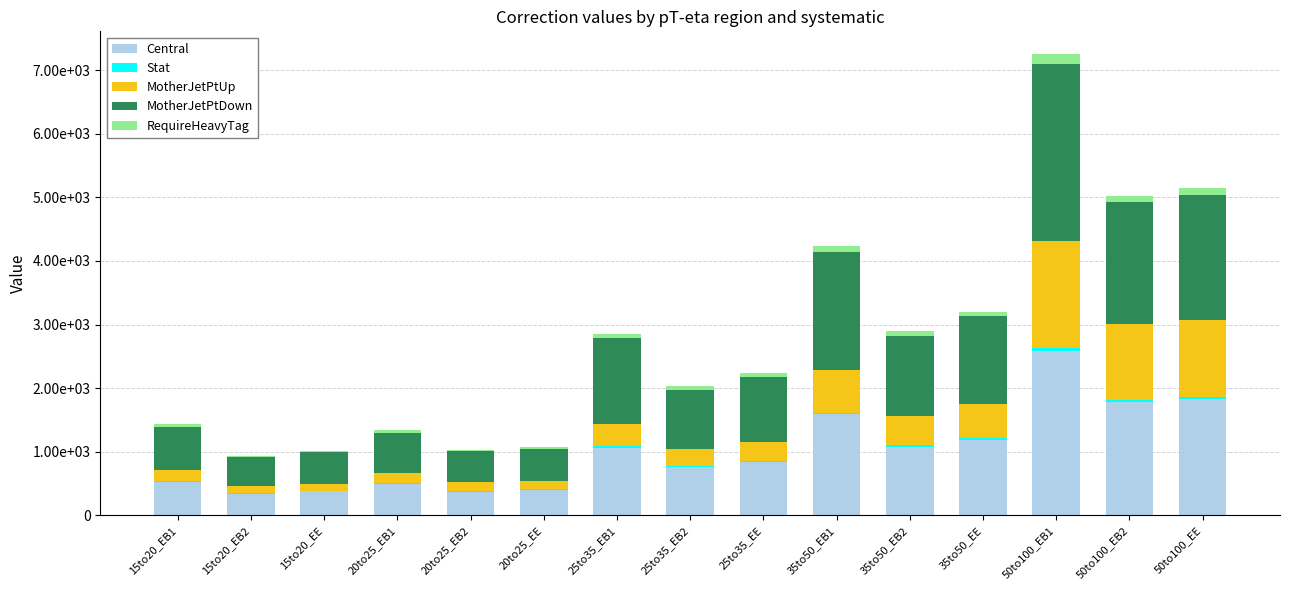

Are the bars horizontal?

No